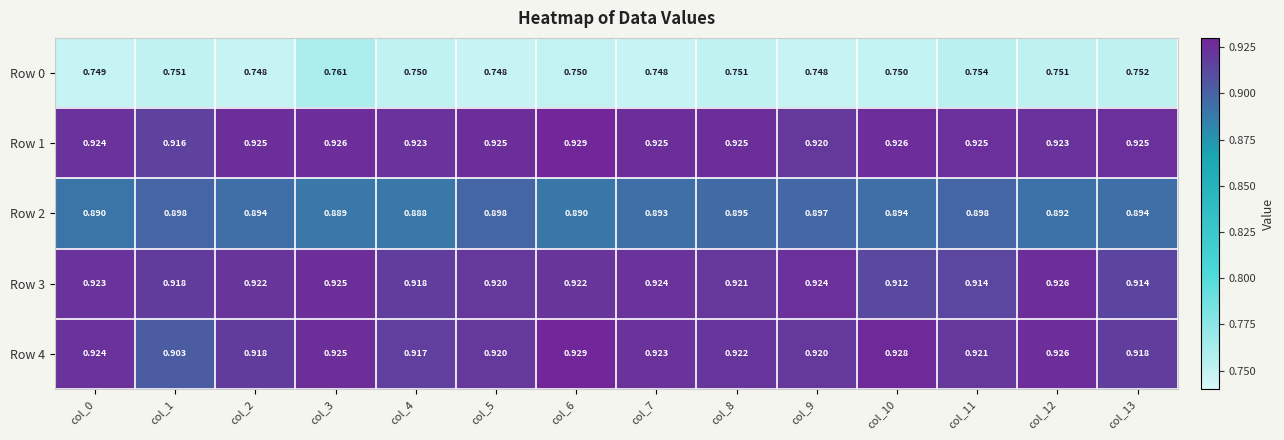

What is the total value across all series at col_11?

4.4